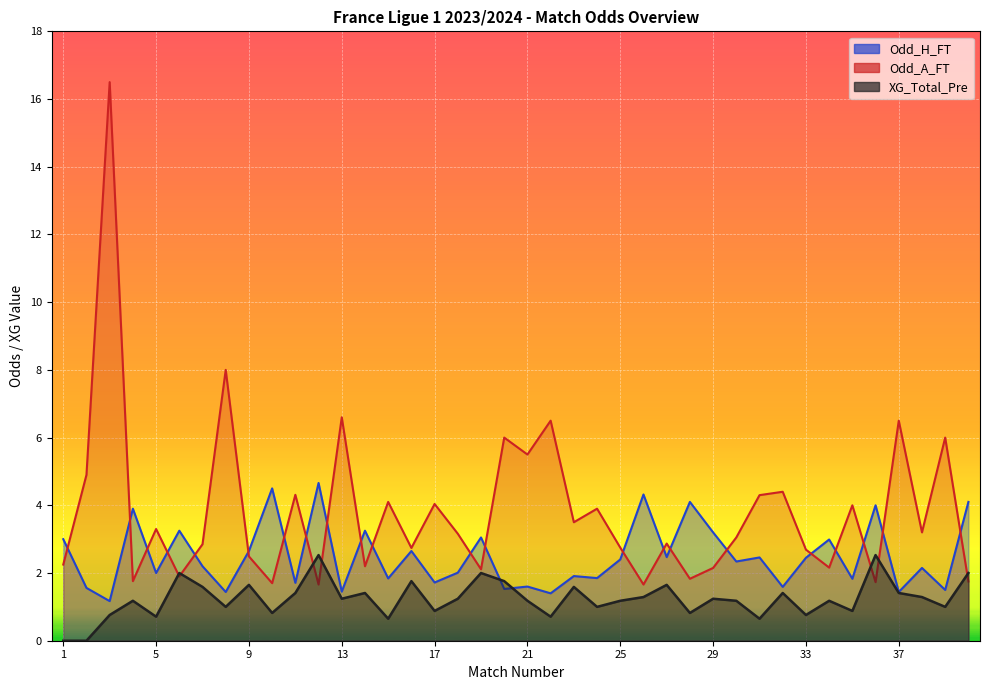

Where does the XG_Total_Pre series first go above 1?

4